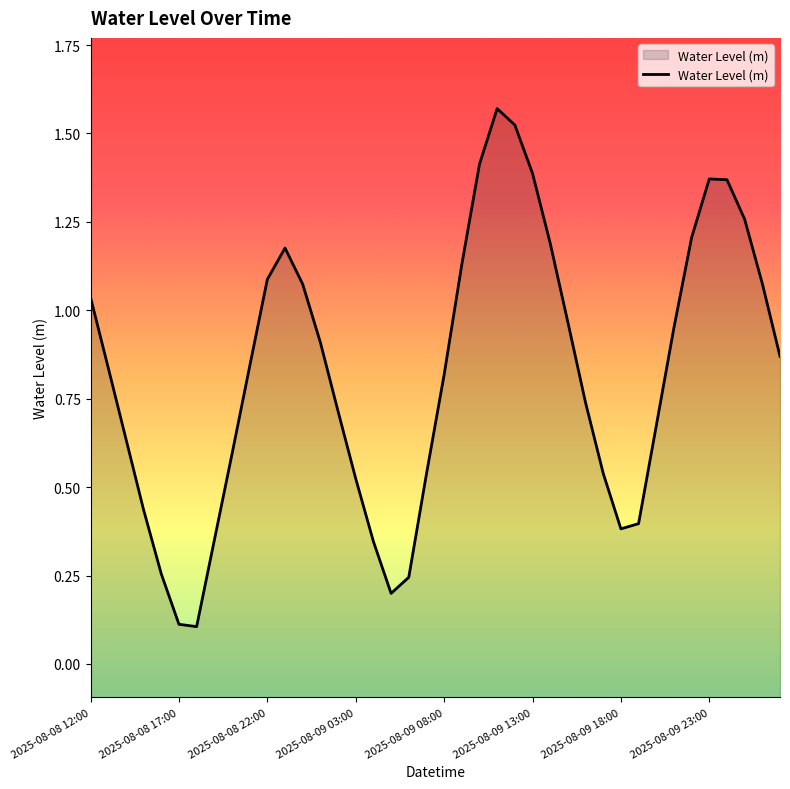

What is the change in value from 31 to 36?

+1.0